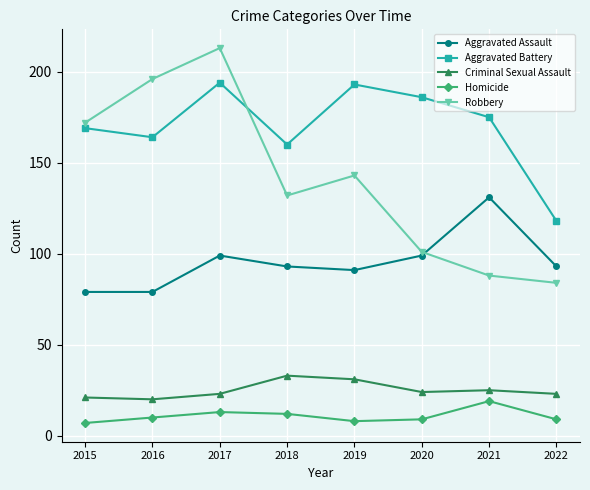

At which category does Aggravated Battery reach its first local valley?

2016